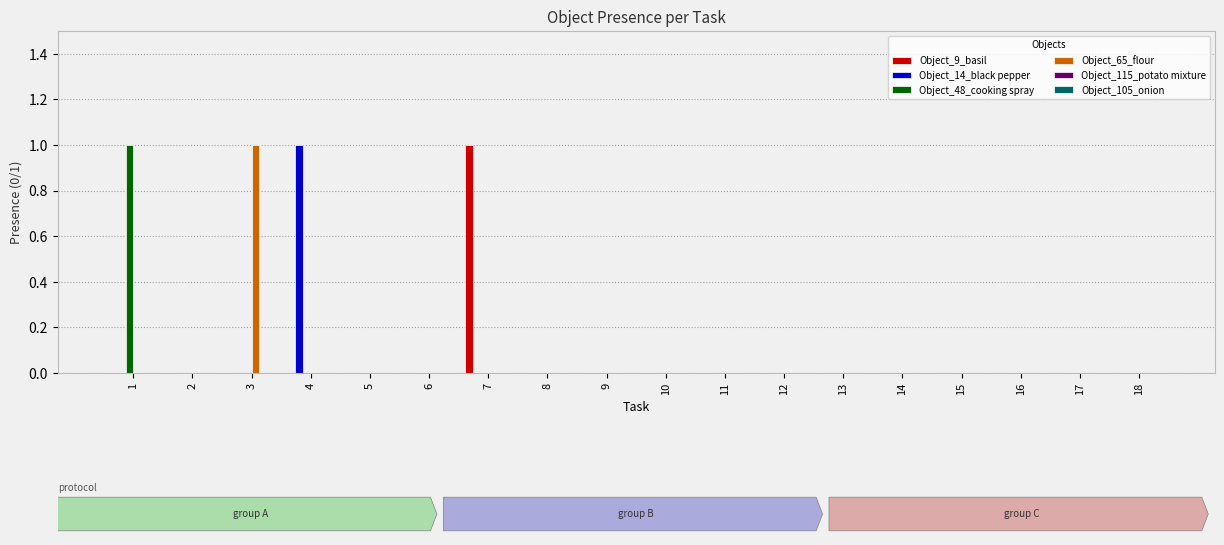

Does the chart contain stacked bars?

No